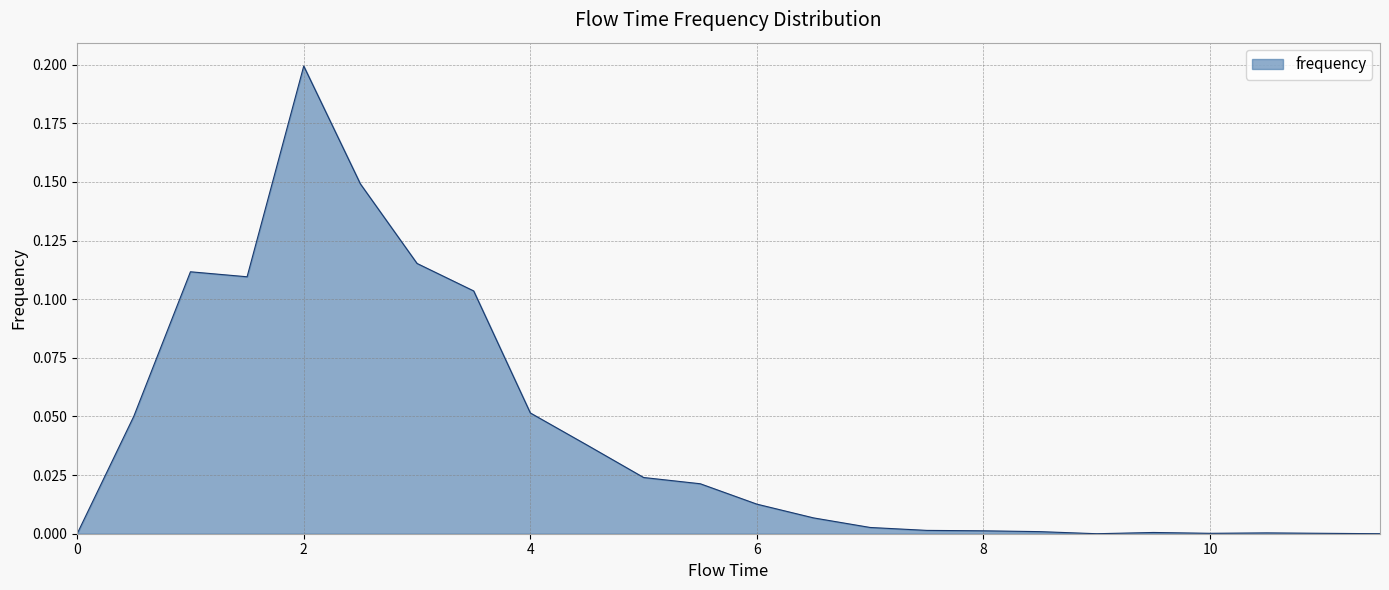

Does the chart have visible grid lines?

Yes